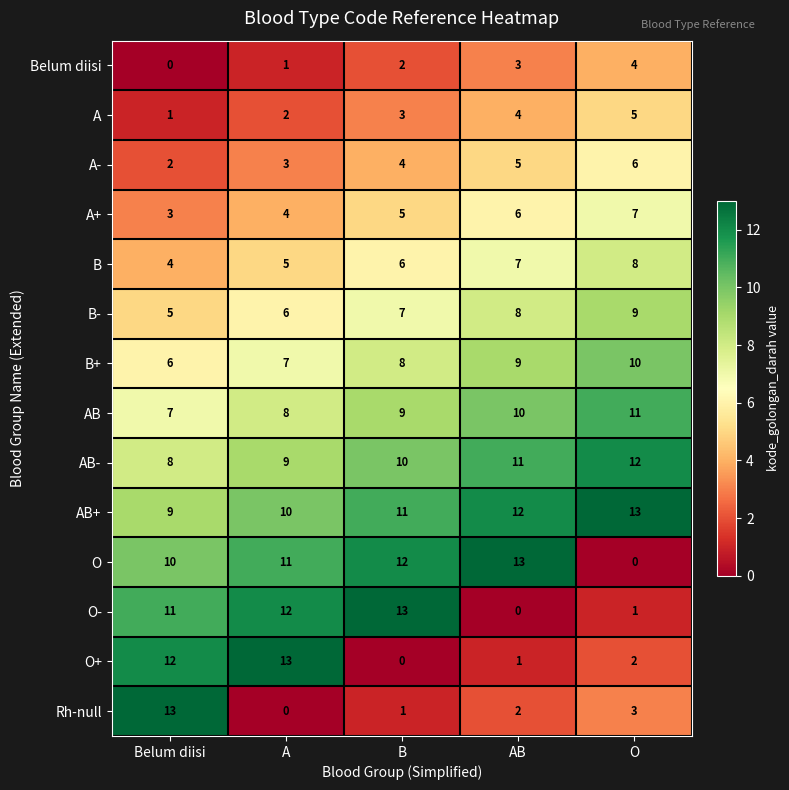

Which category has the highest value in the AB+ series?

O